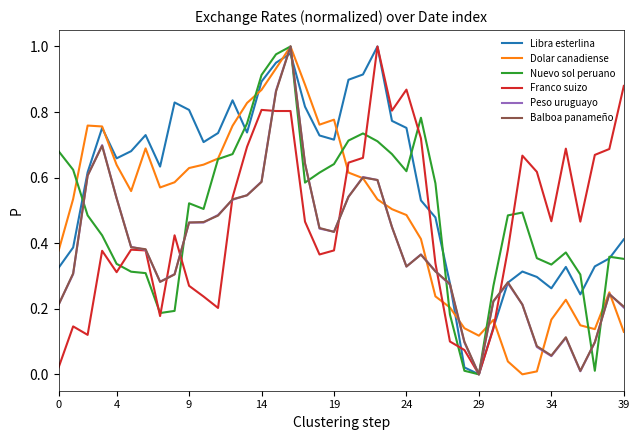

Is this an area chart (filled region under the line)?

No